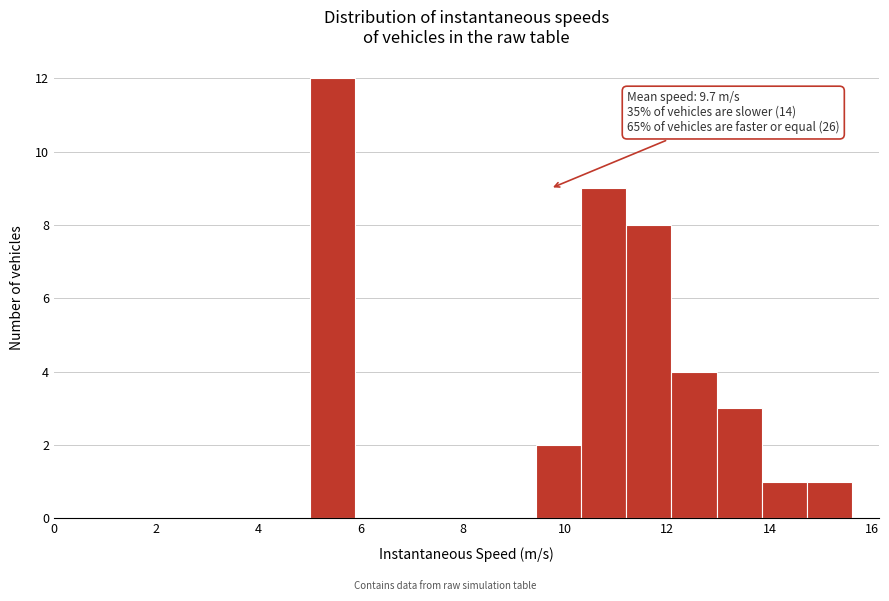

Over which range of the x-axis is the bar tallest?

5.0 to 5.8